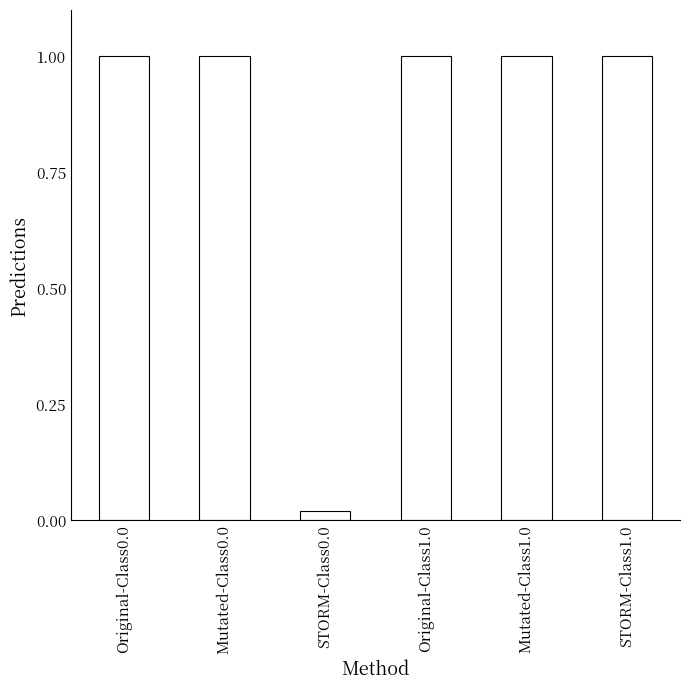

What is the label of the 1st bar from the right?

STORM-Class1.0